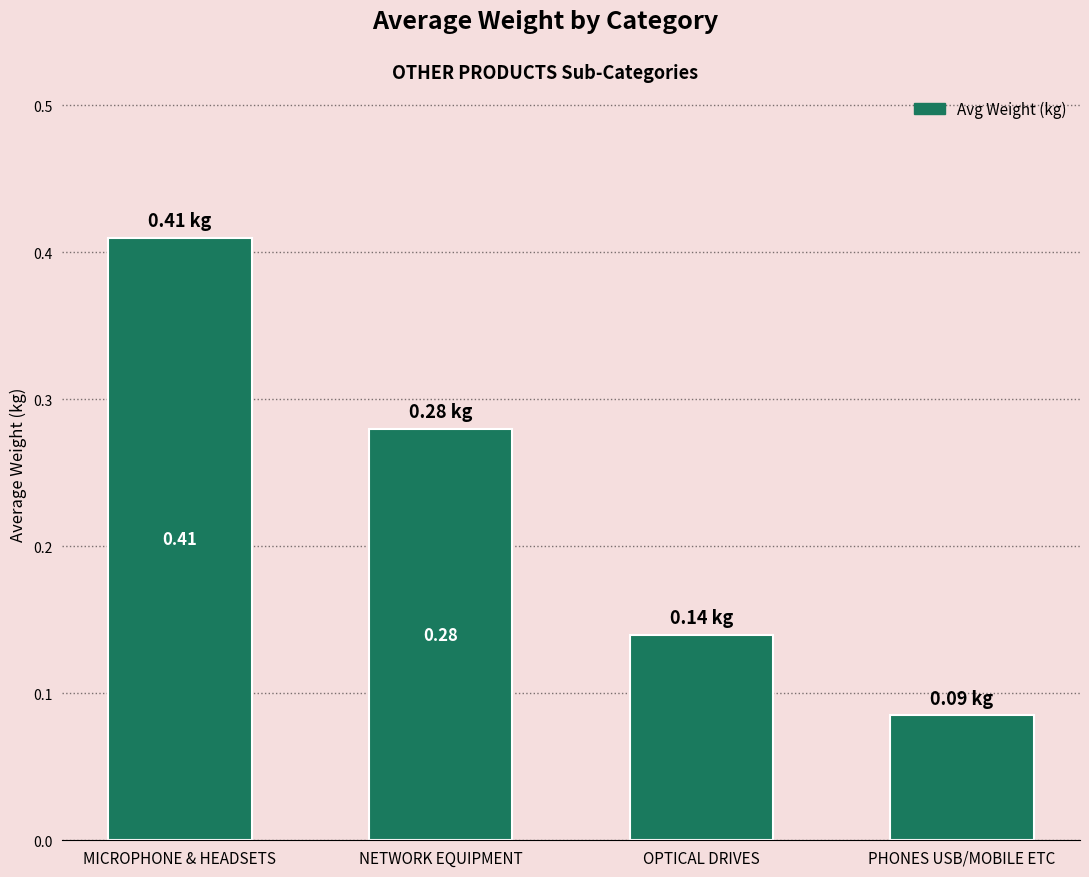

What is the sum of all values?

0.9